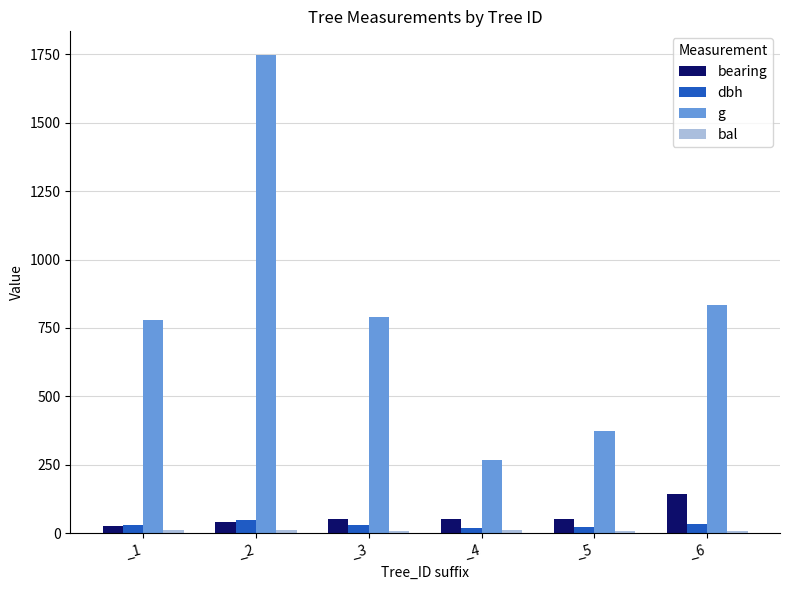

The value of bearing at _2 is 42.0. True or false?

True